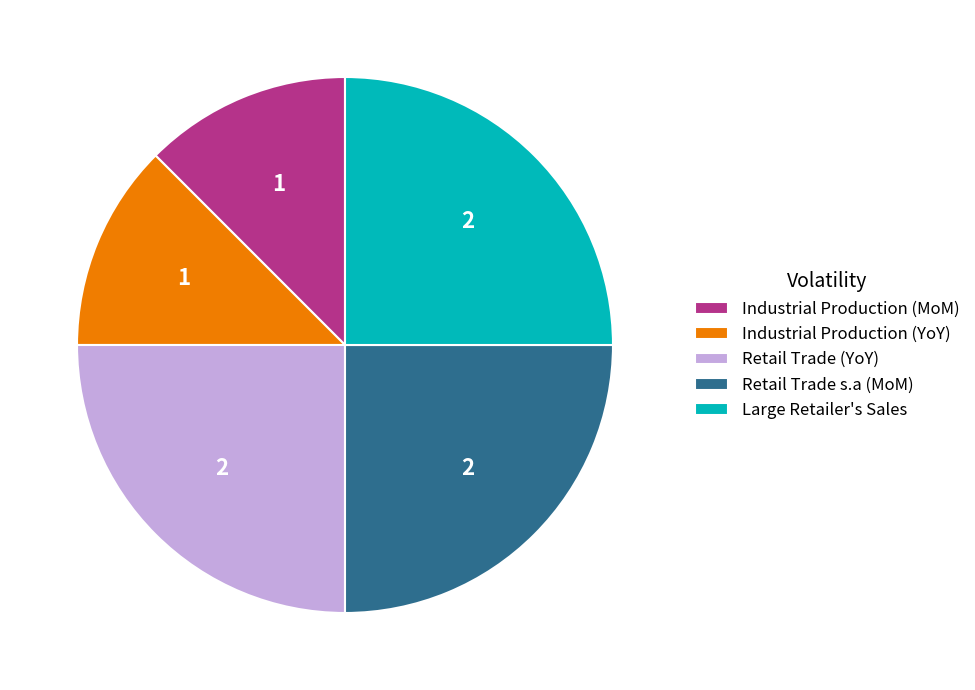

What is the ratio of the value at Large Retailer's Sales to the value at Retail Trade s.a (MoM)?

1.0